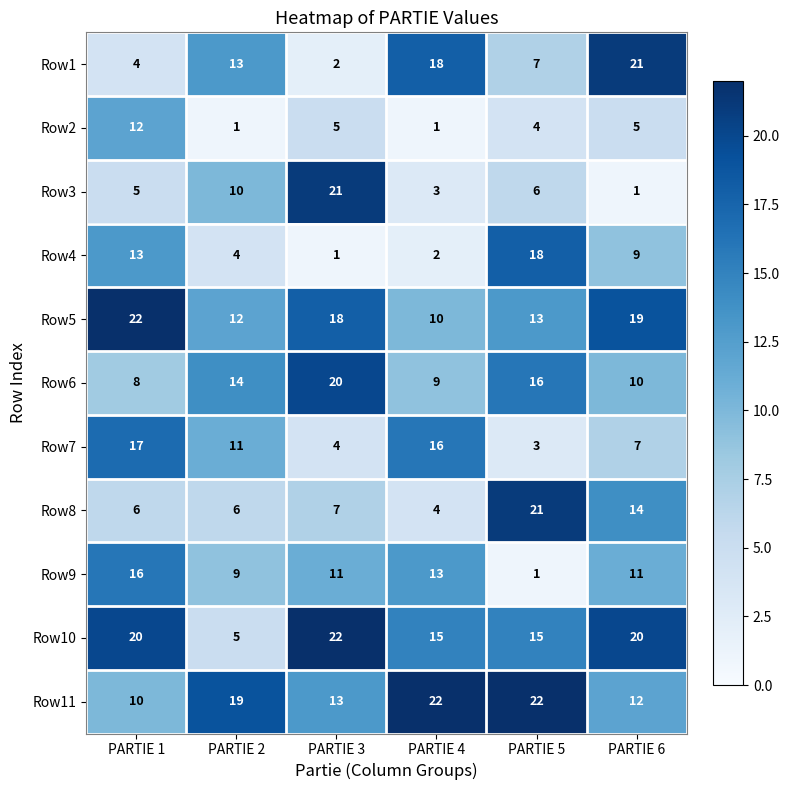

At PARTIE 5, list the series in order from largest to smallest.

Row11, Row8, Row4, Row6, Row10, Row5, Row1, Row3, Row2, Row7, Row9